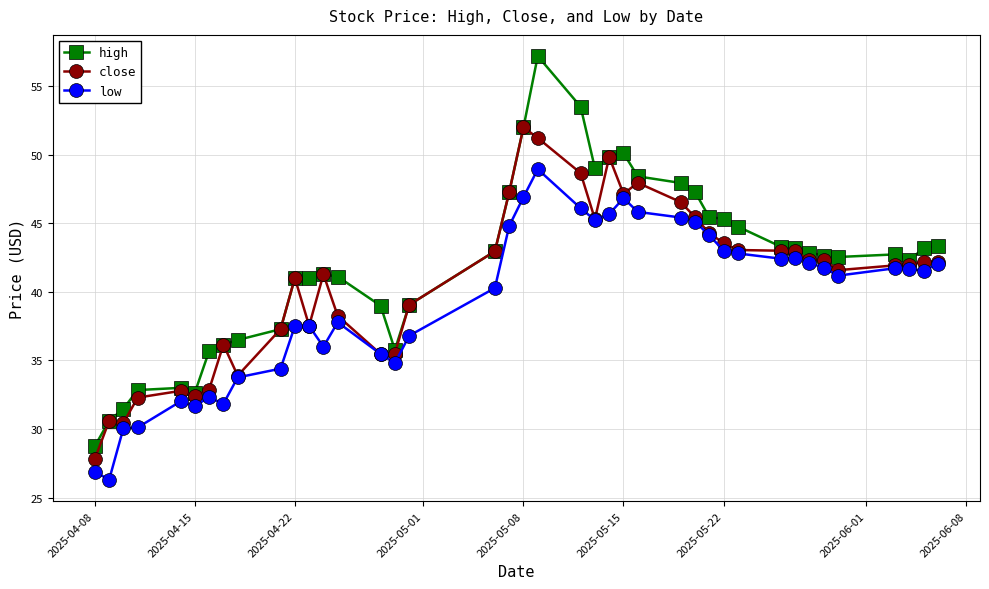

List the series in order of their peak value, highest first.

high, close, low